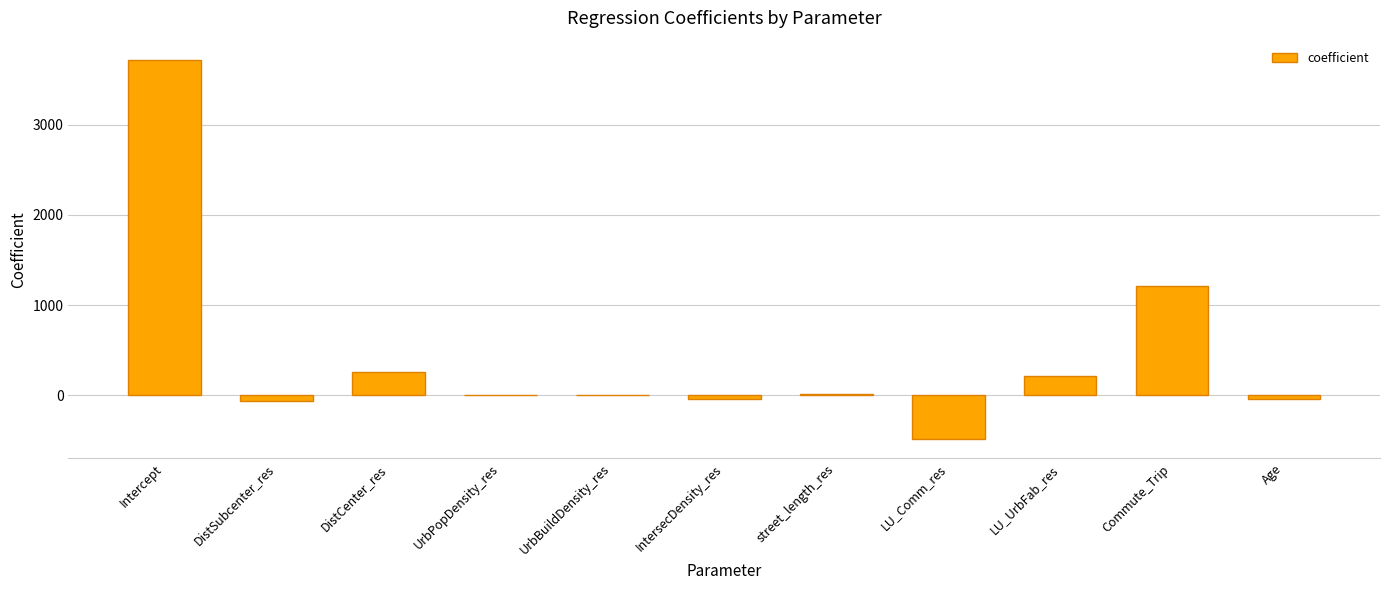

Are the bars horizontal?

No